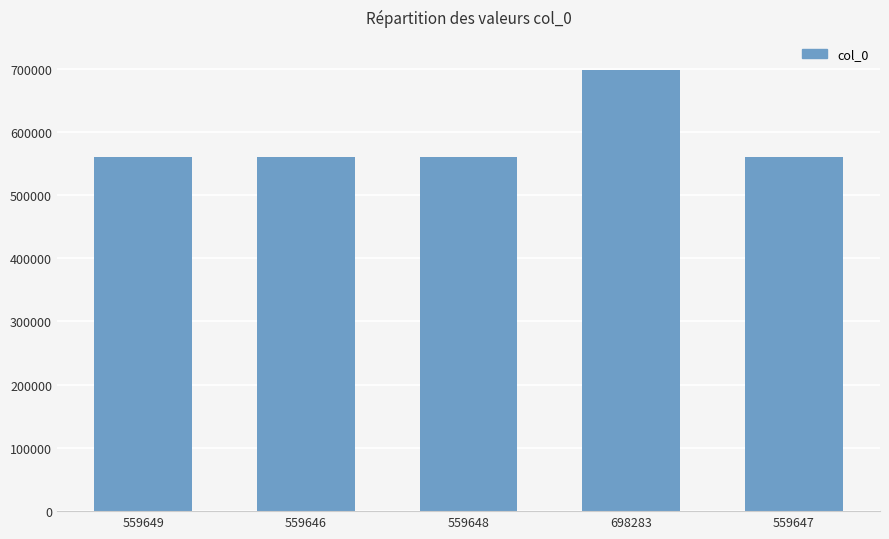

What is the change in value from 559648 to 559647?

-1